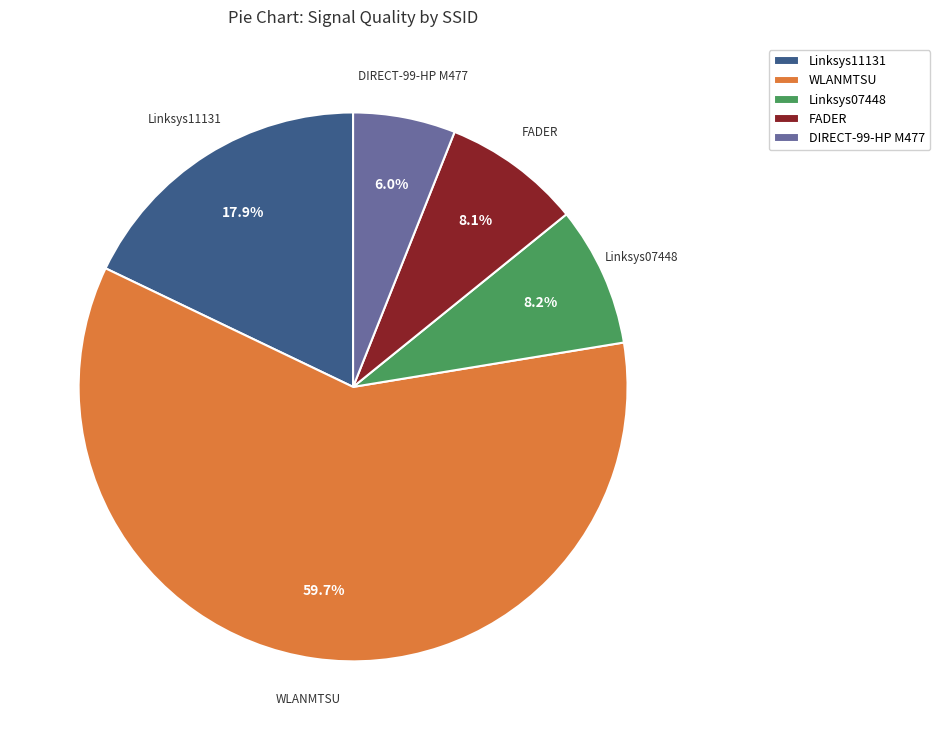

Which category has the biggest portion of the pie?

WLANMTSU